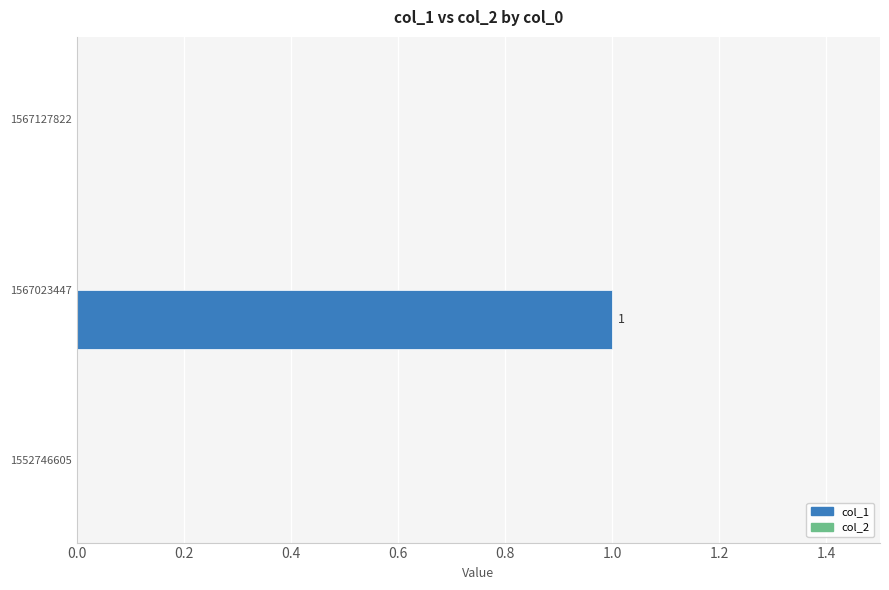

Which has a higher value, 1567127822 or 1567023447?

1567023447